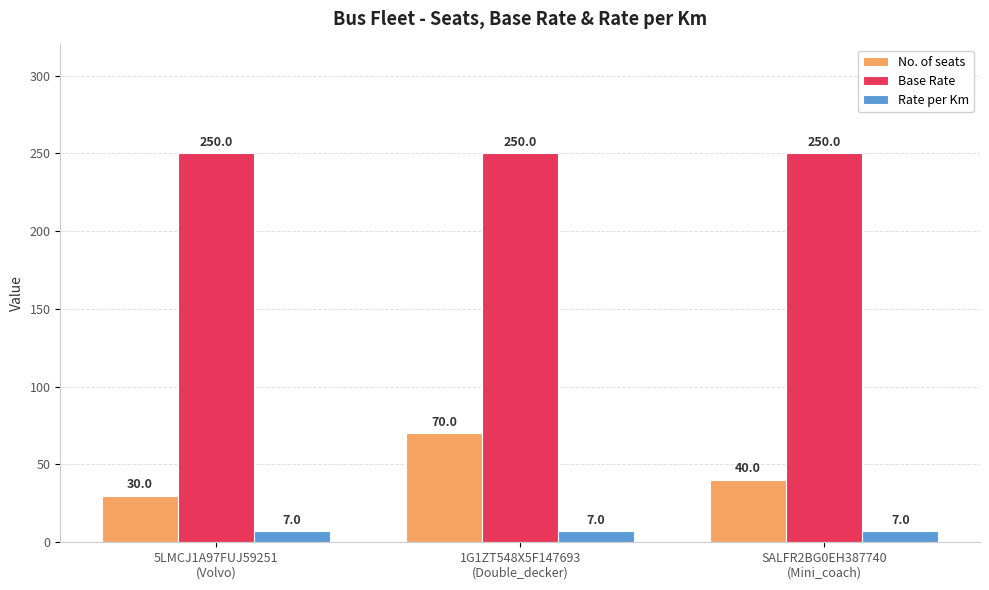

What position from the left is 5LMCJ1A97FUJ59251
(Volvo)?

1